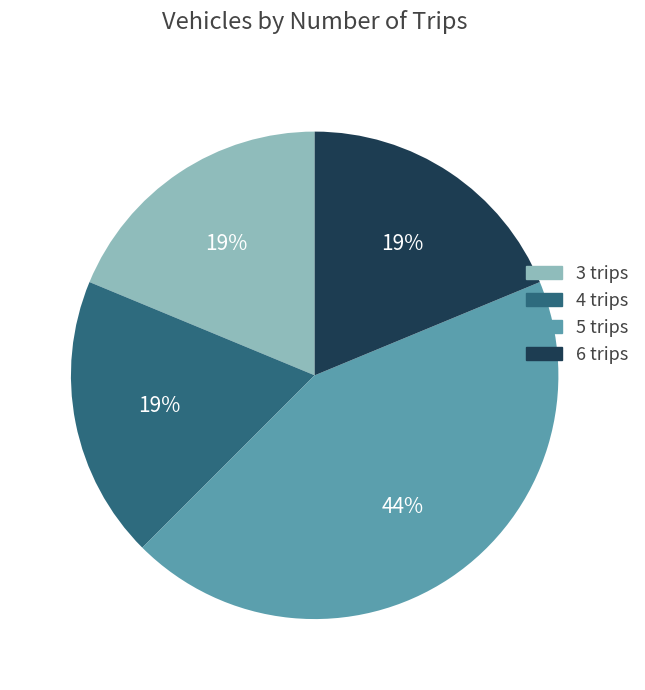

Do 4 trips and 6 trips together represent more than half of the pie?

No